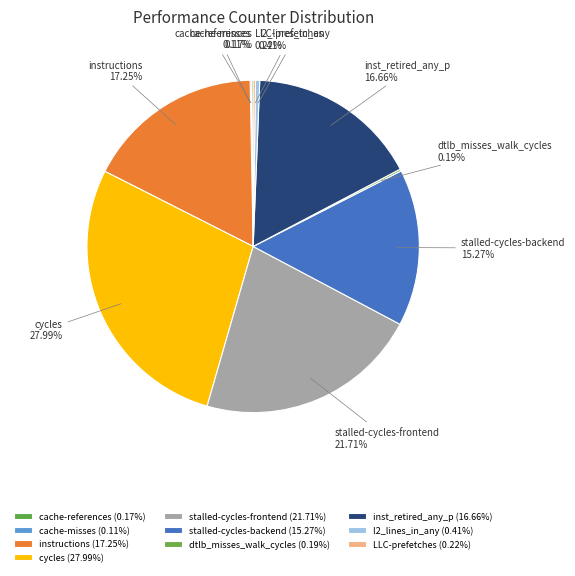

Is there any slice that represents more than half of the pie?

No